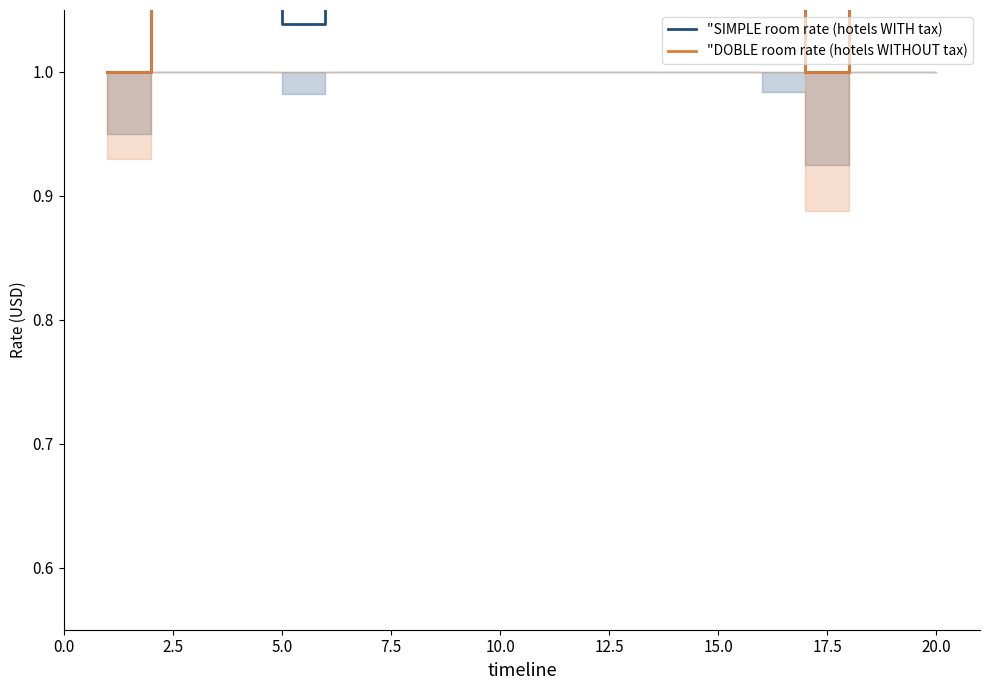

What is the difference between the second highest and minimum values in the "SIMPLE room rate (hotels WITH tax) series?

0.5